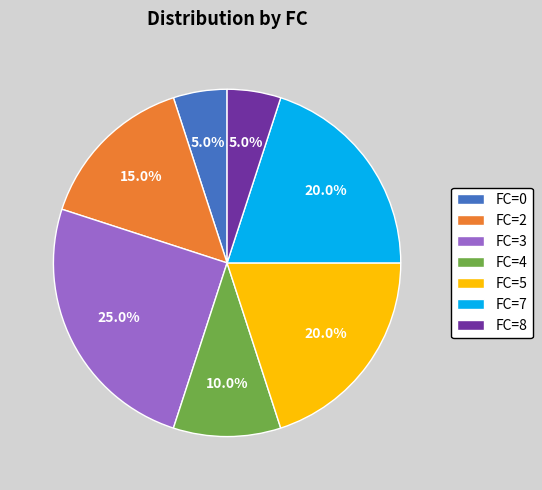

How many segments does this pie chart have?

7